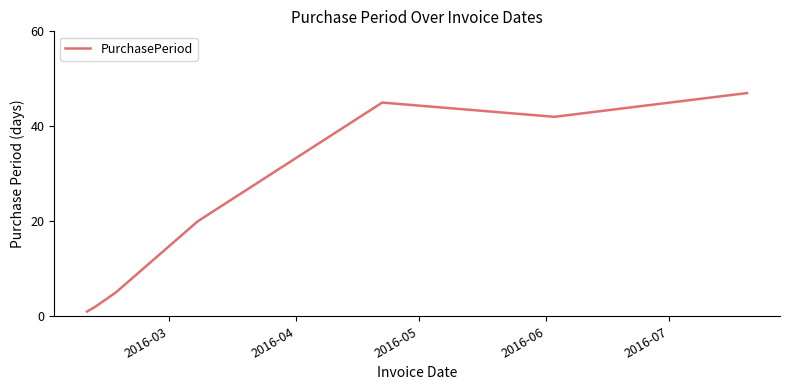

What is the greatest value displayed?

47